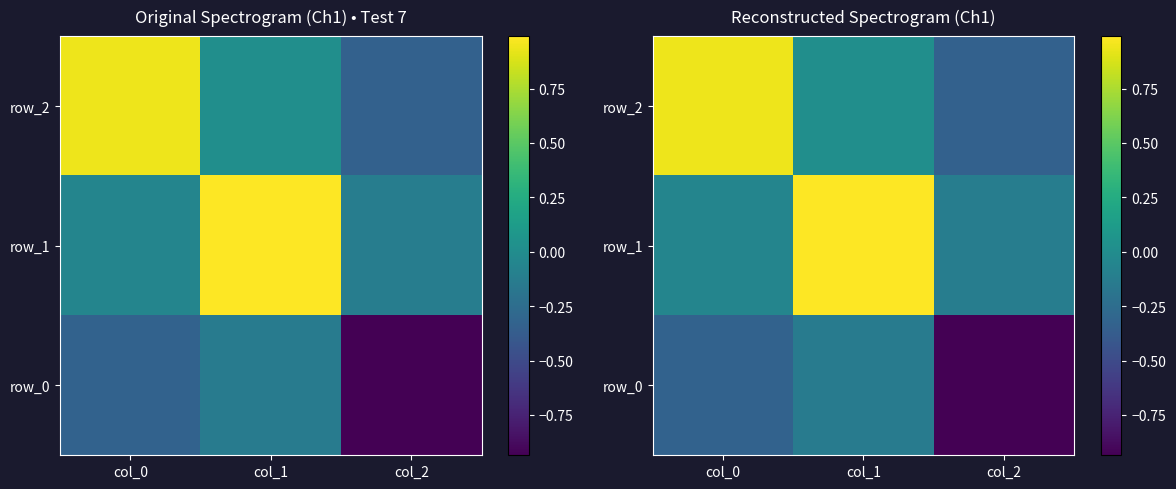

How many categories are shown in the chart?

3